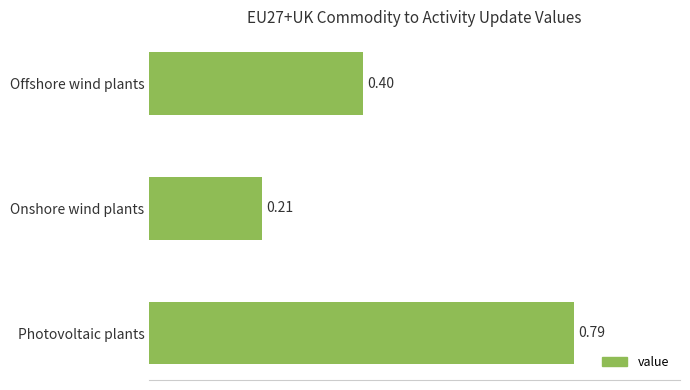

What is the change in value from Photovoltaic plants to Offshore wind plants?

-0.4